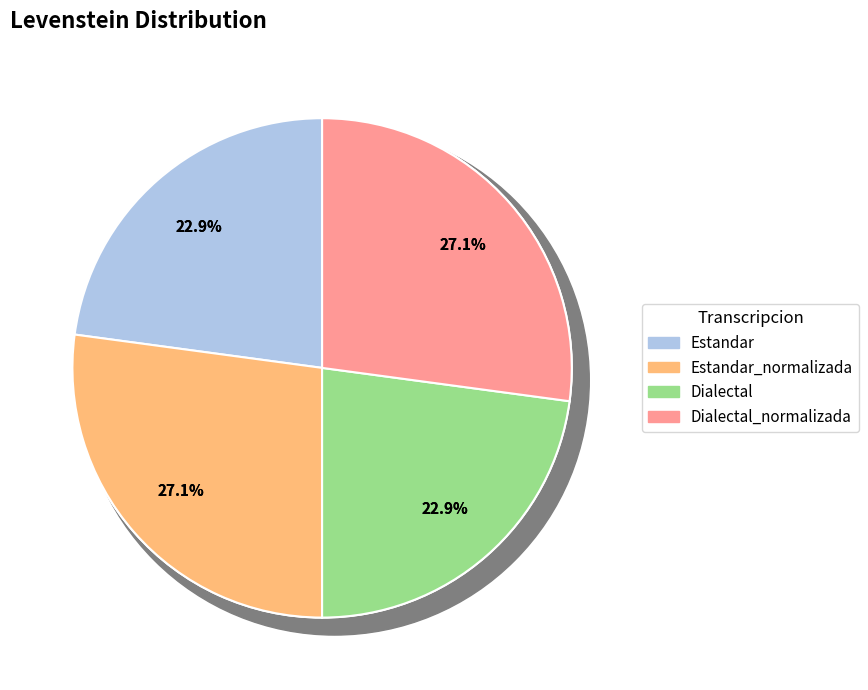

Which slice is the smallest?

Estandar